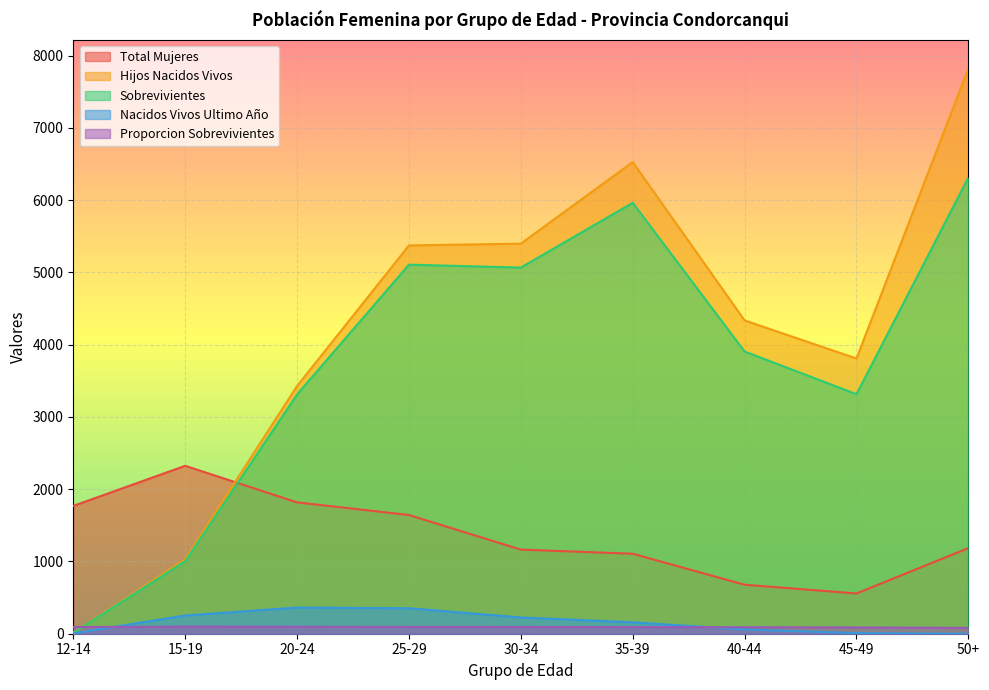

At which label is Hijos Nacidos Vivos closest to 3919?

45-49